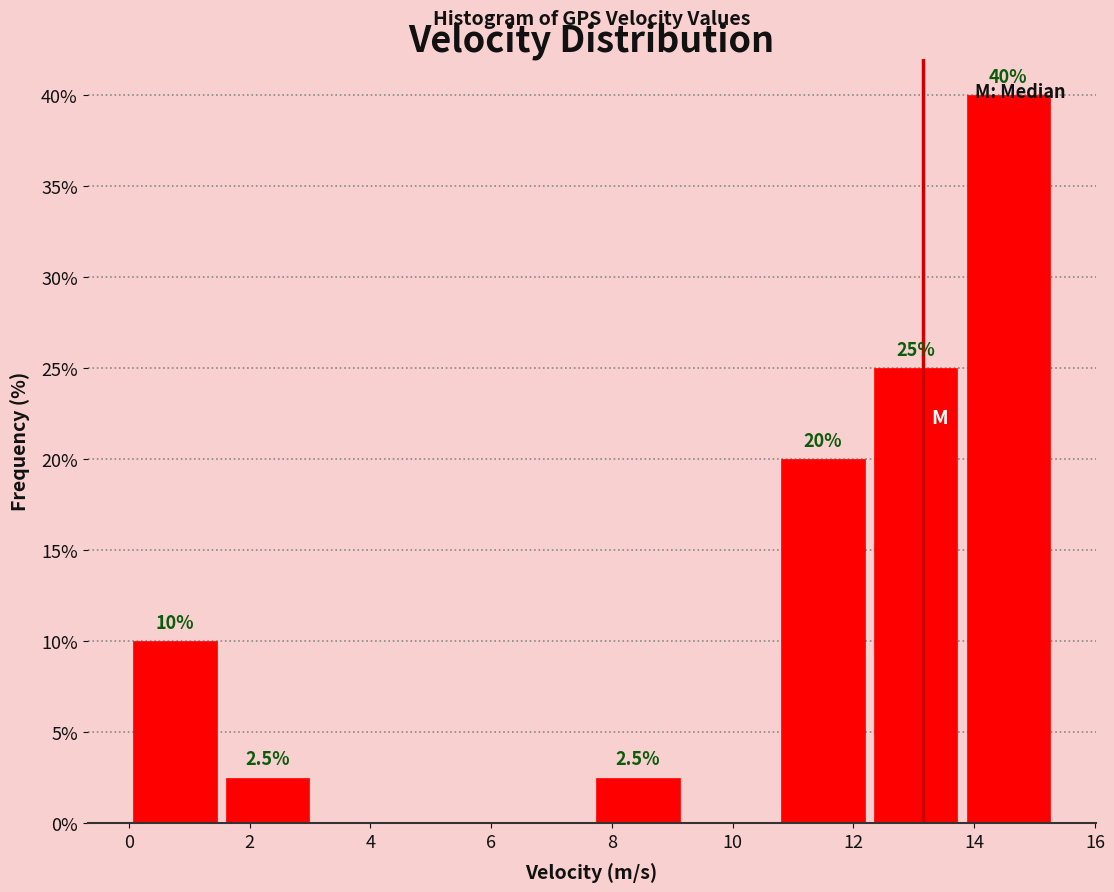

Over which range of the x-axis is the bar tallest?

13.8 to 15.4